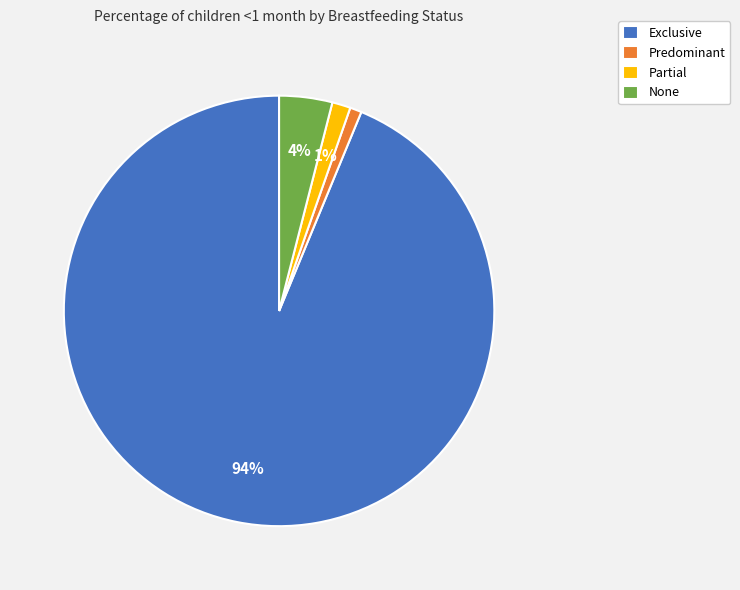

What is the majority slice?

Exclusive